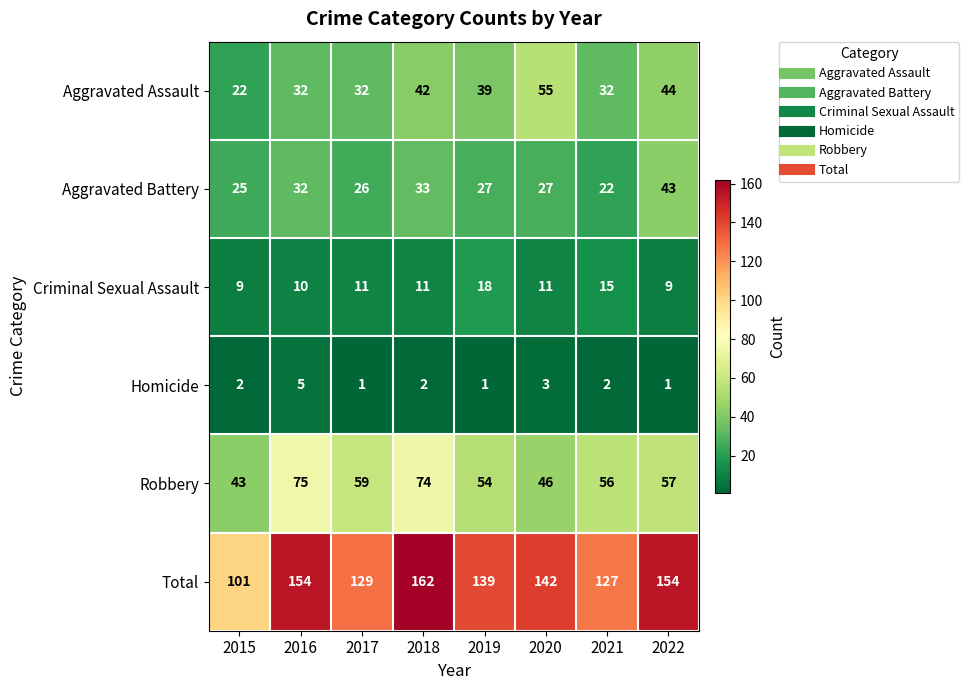

List the series in order of their peak value, highest first.

Total, Robbery, Aggravated Assault, Aggravated Battery, Criminal Sexual Assault, Homicide